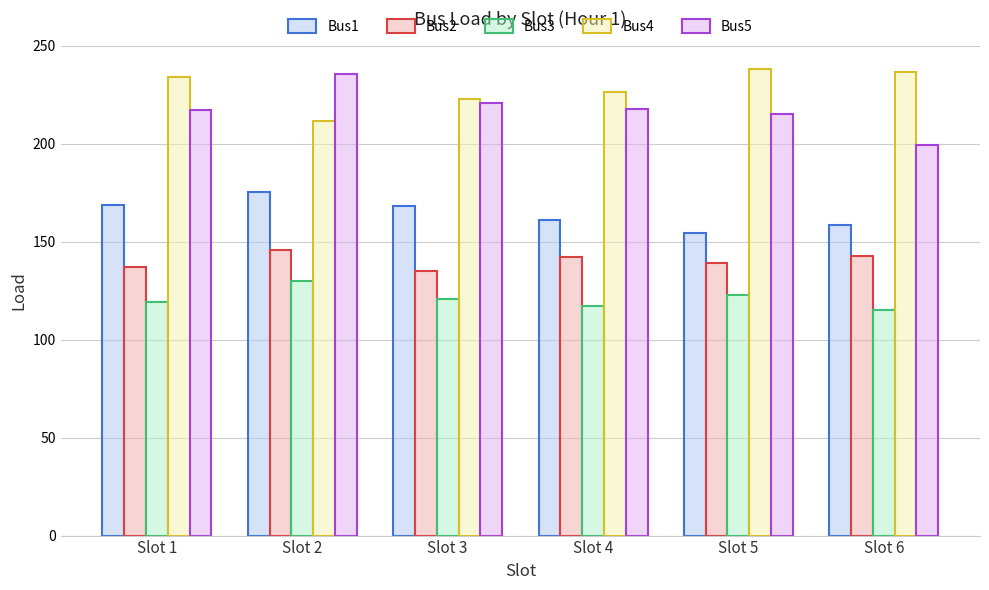

Which series has the widest spread of values?

Bus5